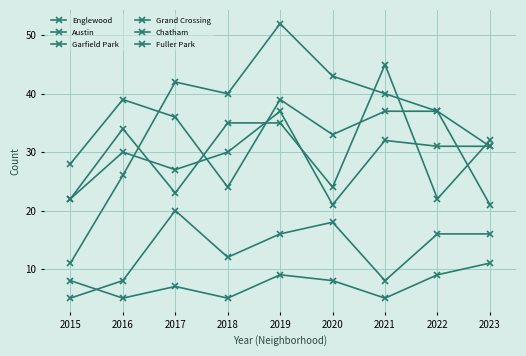

Reading right to left, transcribe all the data shown in this chart.

Englewood: 21	37	37	33	39	24	36	39	28
Austin: 32	22	45	24	35	35	23	34	22
Garfield Park: 31	37	40	43	52	40	42	26	11
Grand Crossing: 31	31	32	21	37	30	27	30	22
Chatham: 16	16	8	18	16	12	20	8	5
Fuller Park: 11	9	5	8	9	5	7	5	8